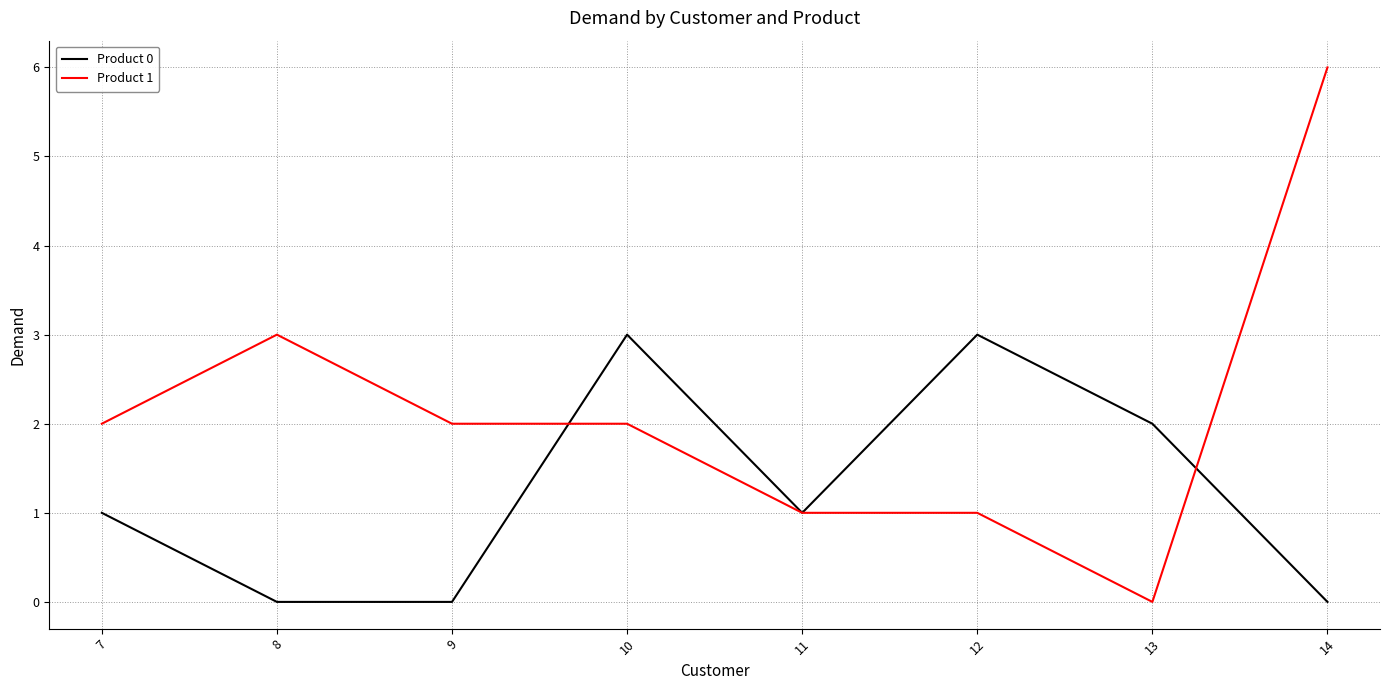

What is the difference between the Product 1 values at 11 and 7?

1